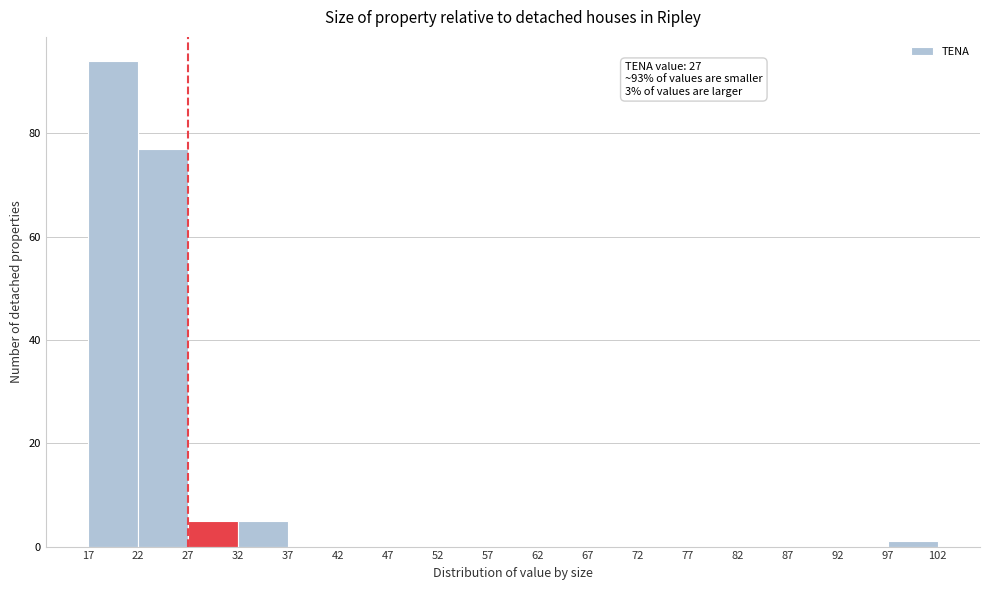

Over which range of the x-axis is the bar tallest?

17 to 22